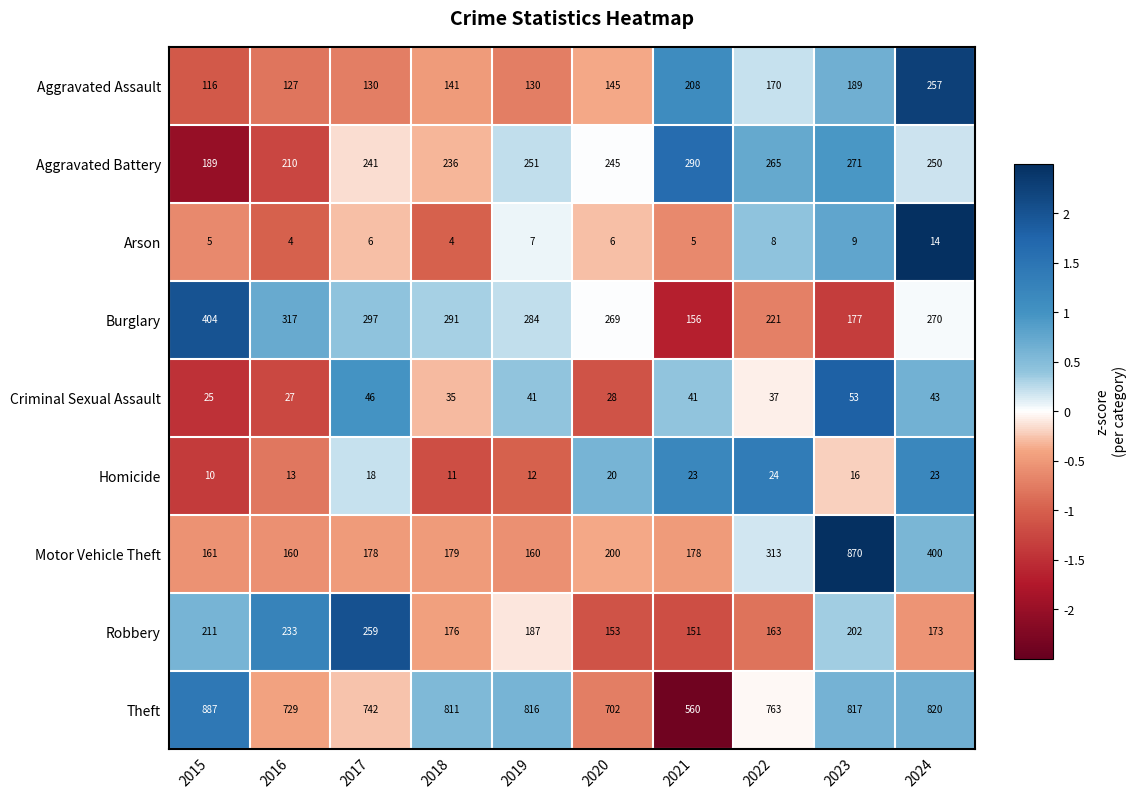

What is the average value of the Motor Vehicle Theft series?

280